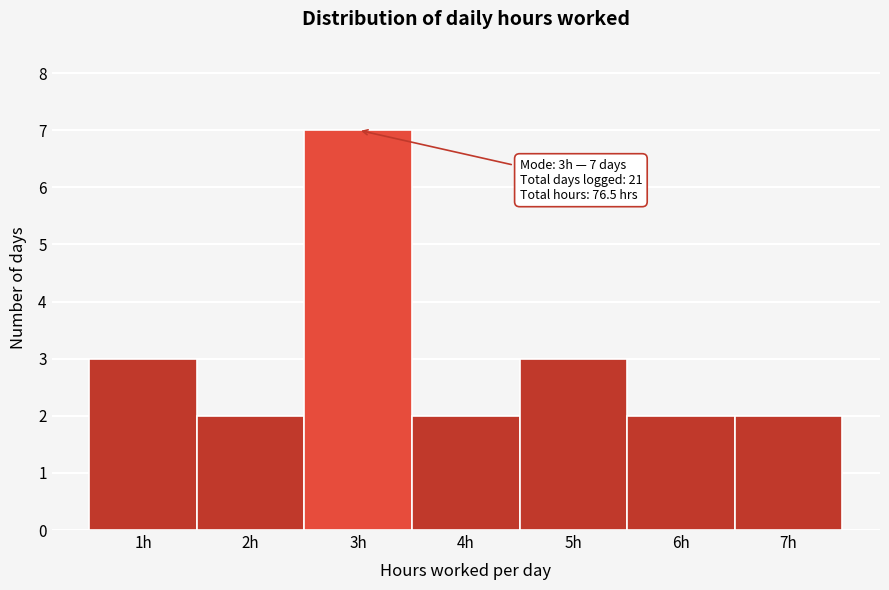

Over which range of the x-axis is the bar tallest?

2.5 to 3.5